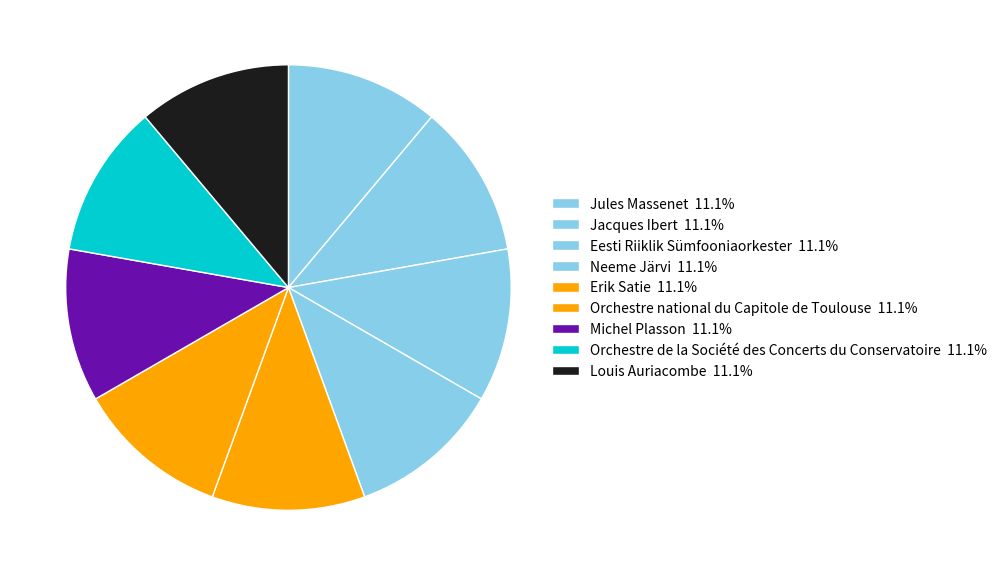

Is it true that Jacques Ibert is 3% of the pie?

False